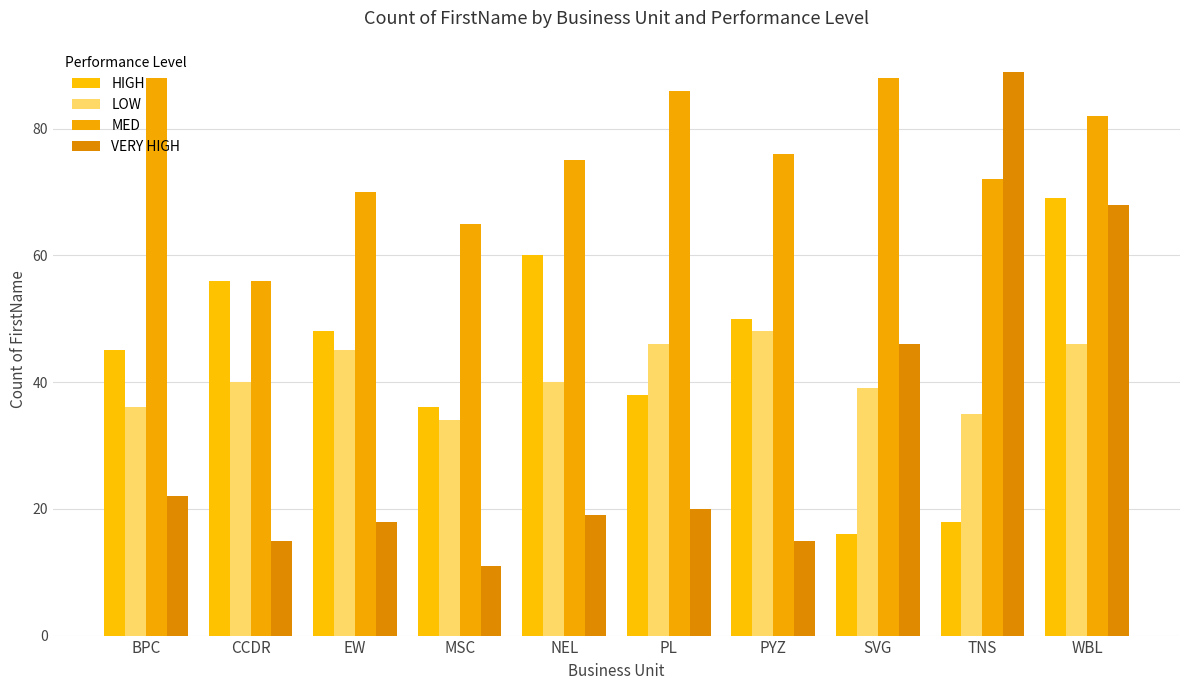

Does the chart contain any negative values?

No